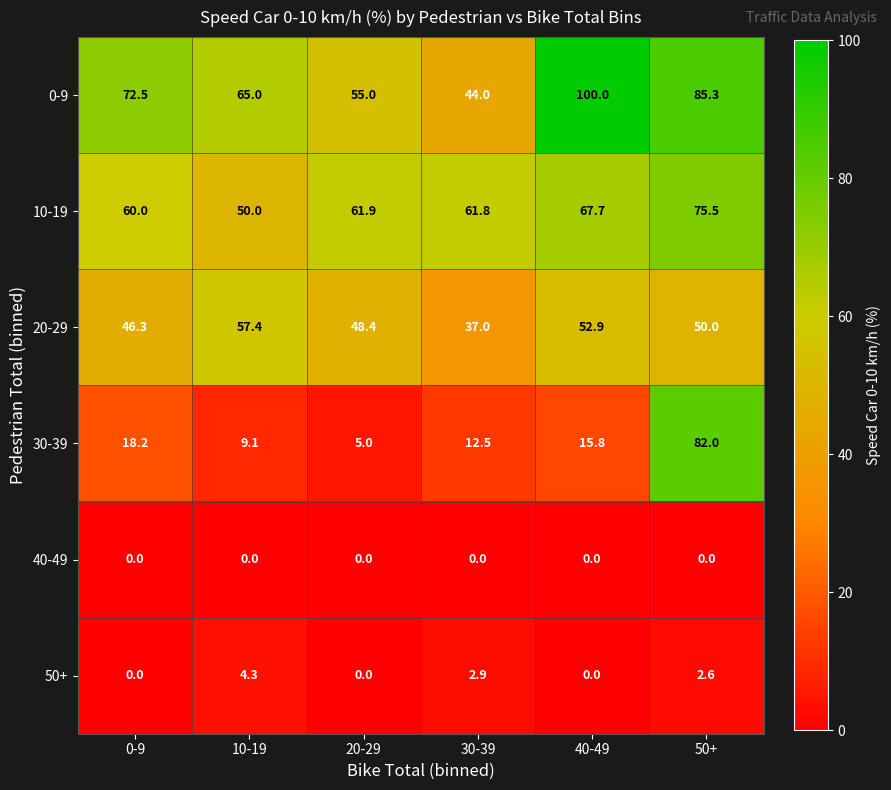

The value of 0-9 at 0-9 is 72.5. True or false?

True